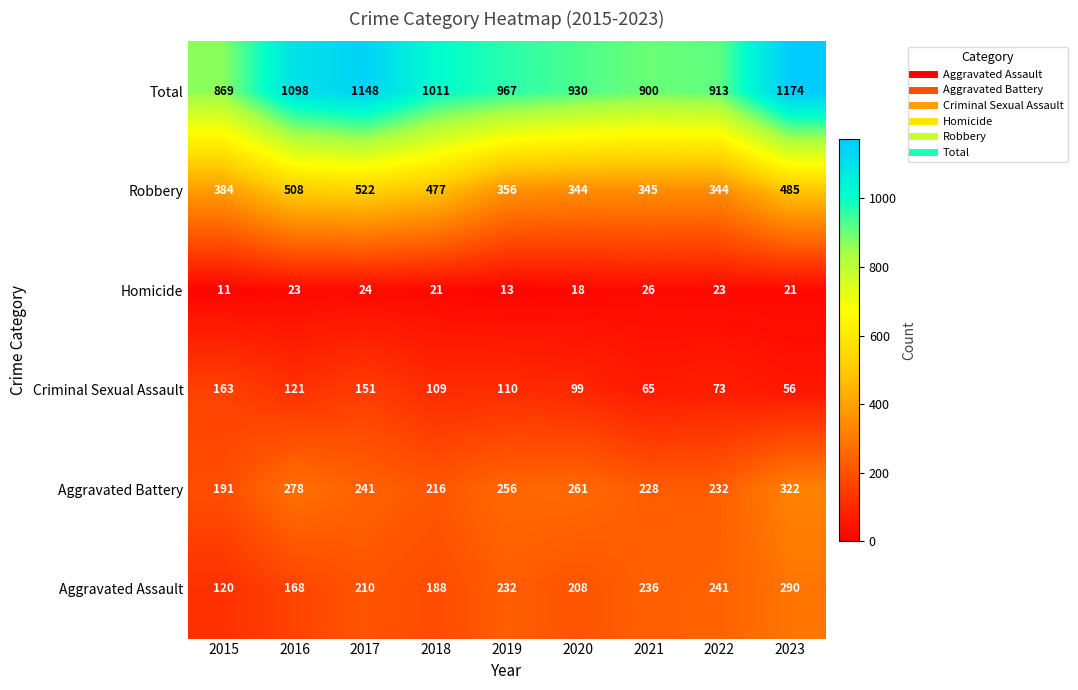

At which label does Total reach its peak?

2023